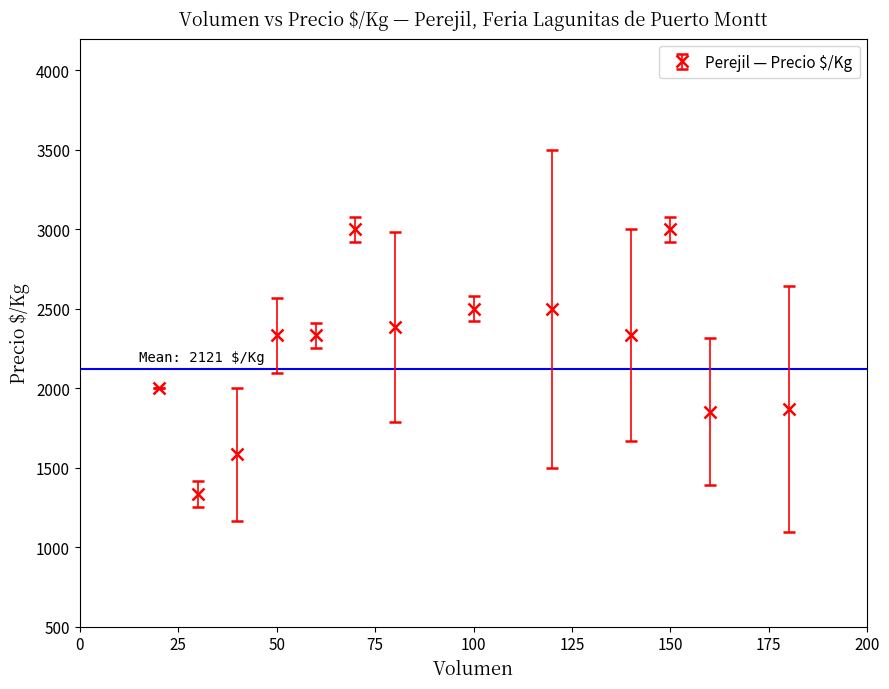

What is the value of the 9th point from the left?

2500.0